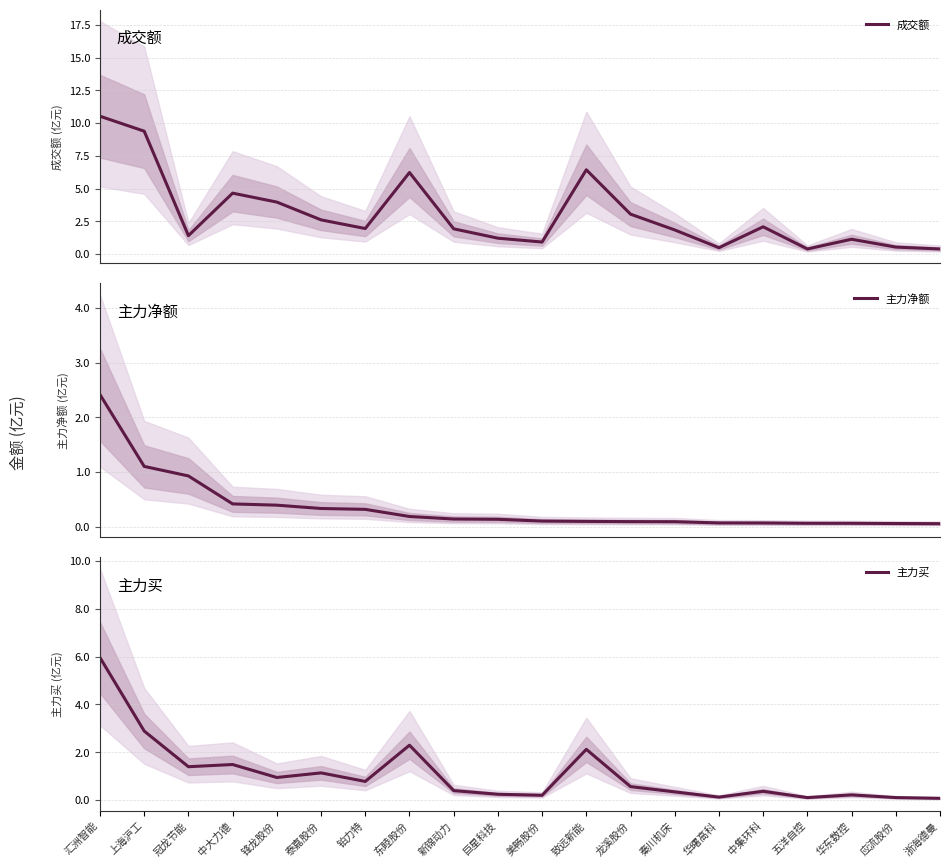

What is the maximum value for 主力买?

6.0